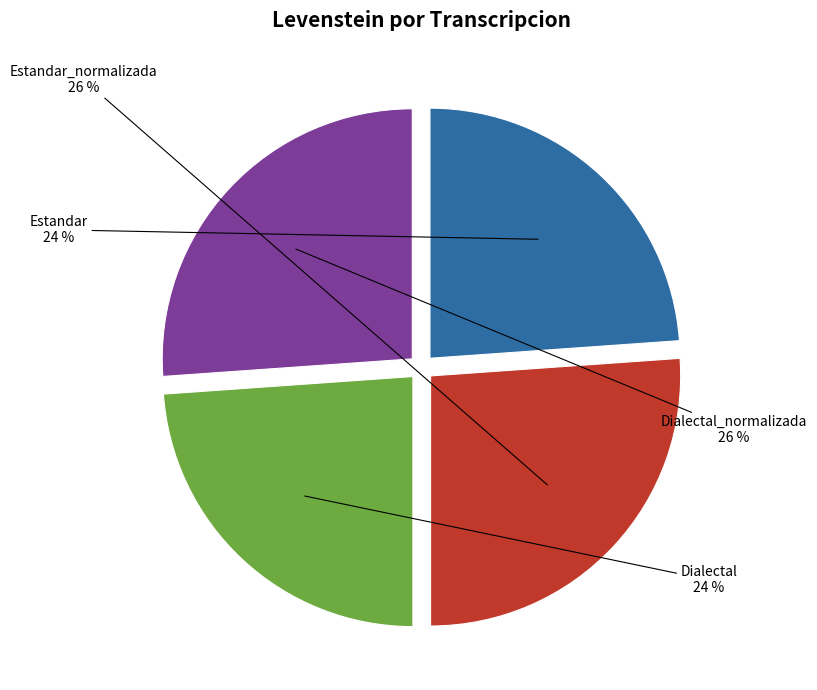

To the nearest percent, what is the average slice percentage?

25%